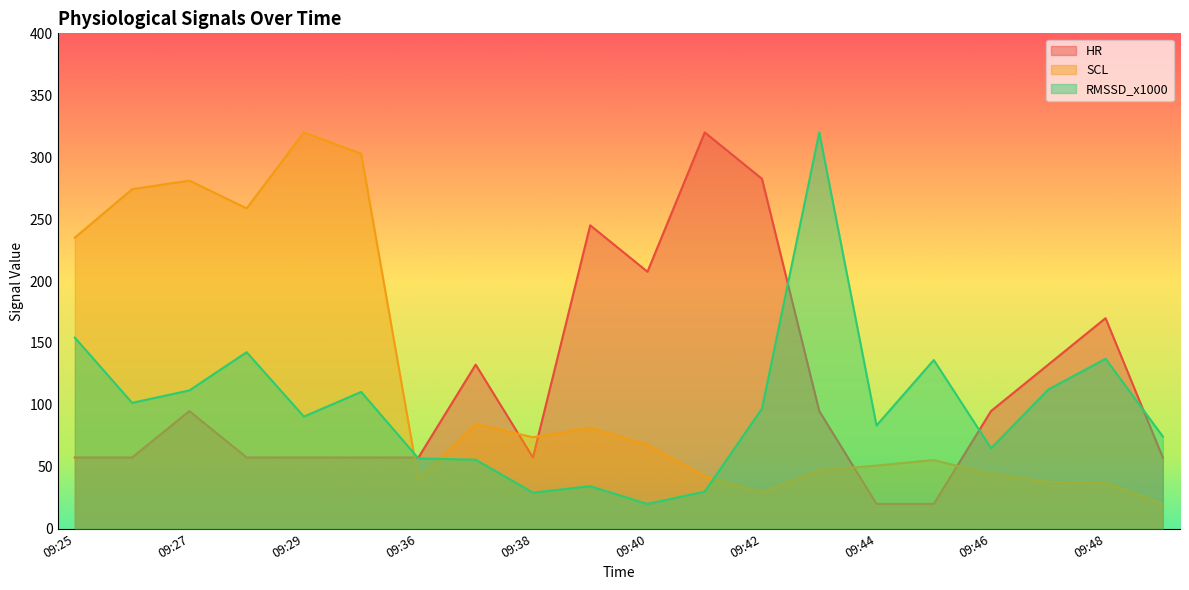

How many interior local valleys does the SCL series have?

4